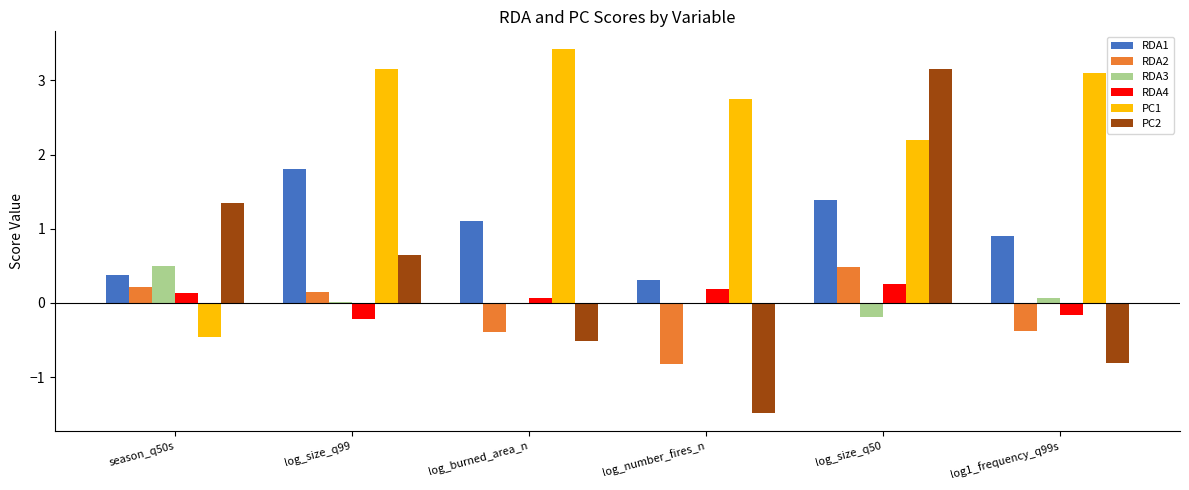

How many data points in PC1 are above 3?

3